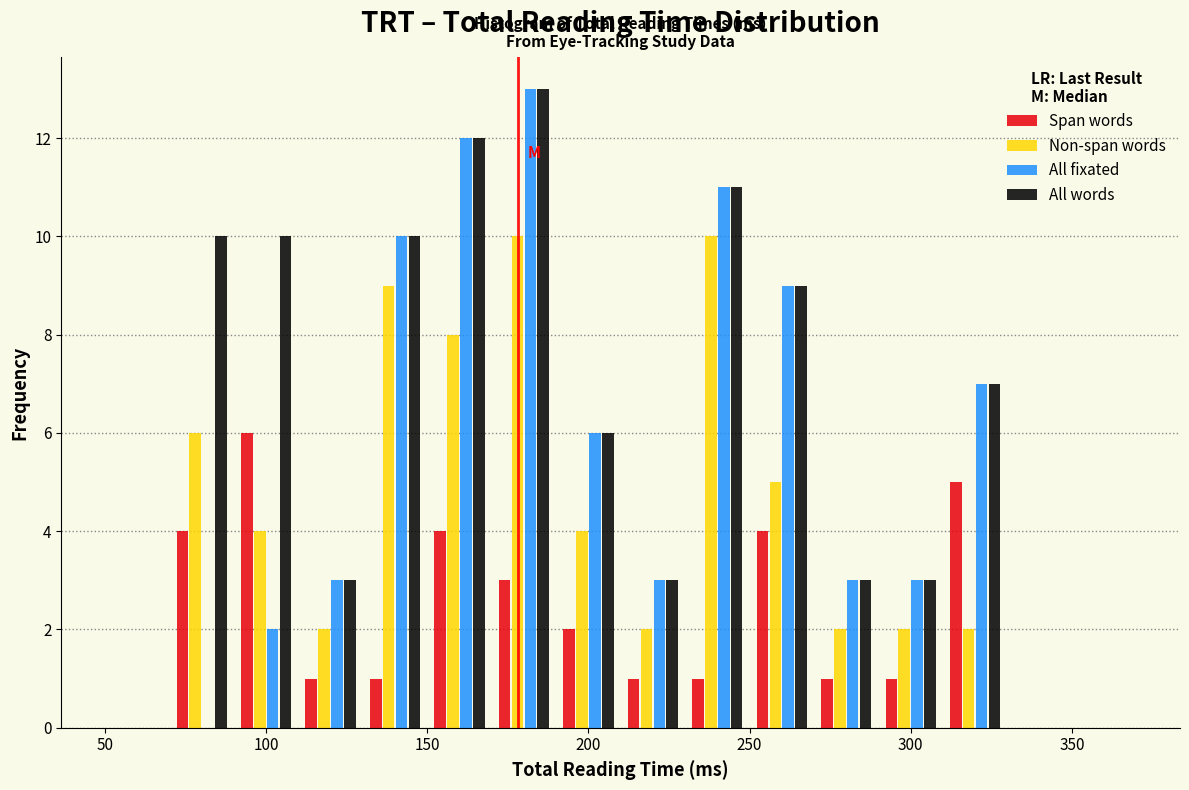

Reading left to right, list every range on the x-axis with the height of the bar of each series over it. The values are not printed on the chart, so give them approximately, as read against the axis.

50 to 70: Span words=0	Non-span words=0	All fixated=0	All words=0
70 to 90: Span words=4	Non-span words=6	All fixated=0	All words=10
90 to 110: Span words=6	Non-span words=4	All fixated=2	All words=10
110 to 130: Span words=1	Non-span words=2	All fixated=3	All words=3
130 to 150: Span words=1	Non-span words=9	All fixated=10	All words=10
150 to 170: Span words=4	Non-span words=8	All fixated=12	All words=12
170 to 190: Span words=3	Non-span words=10	All fixated=13	All words=13
190 to 210: Span words=2	Non-span words=4	All fixated=6	All words=6
210 to 230: Span words=1	Non-span words=2	All fixated=3	All words=3
230 to 250: Span words=1	Non-span words=10	All fixated=11	All words=11
250 to 270: Span words=4	Non-span words=5	All fixated=9	All words=9
270 to 290: Span words=1	Non-span words=2	All fixated=3	All words=3
290 to 310: Span words=1	Non-span words=2	All fixated=3	All words=3
310 to 330: Span words=5	Non-span words=2	All fixated=7	All words=7
330 to 350: Span words=0	Non-span words=0	All fixated=0	All words=0
350 to 370: Span words=0	Non-span words=0	All fixated=0	All words=0